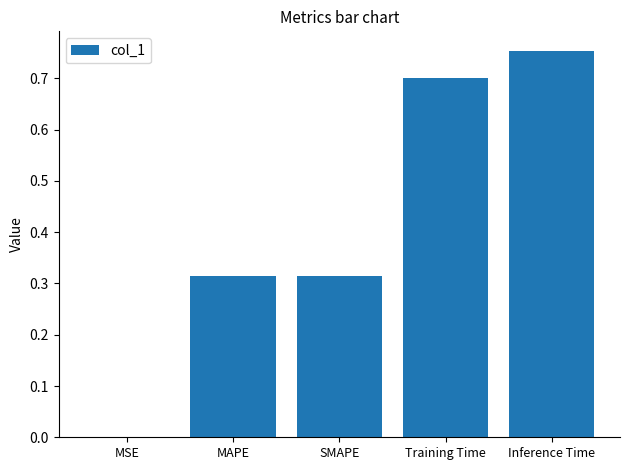

Between Inference Time and Training Time, which is larger?

Inference Time